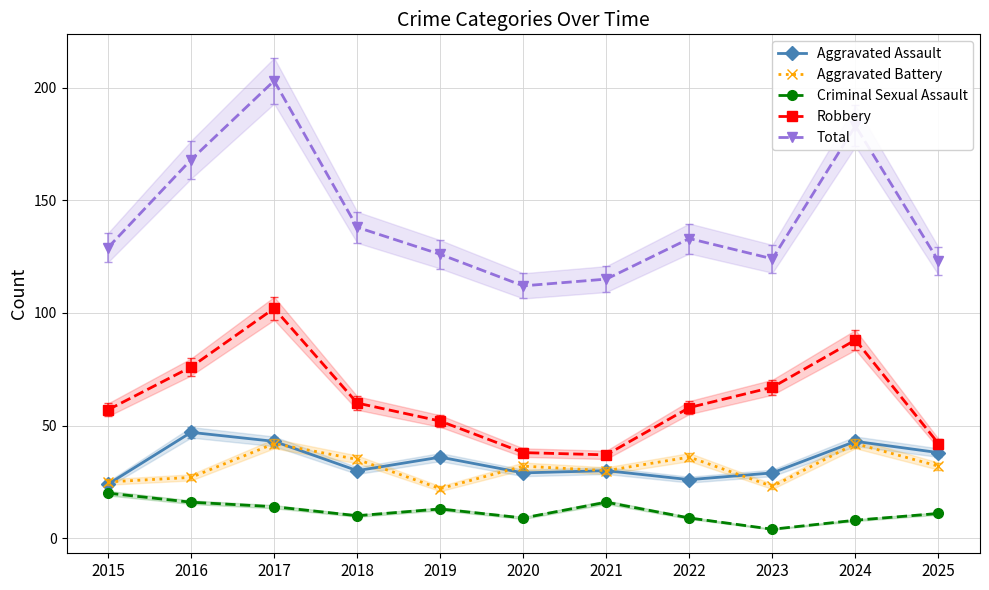

What is the difference between the maximum and minimum values in the Criminal Sexual Assault series?

16